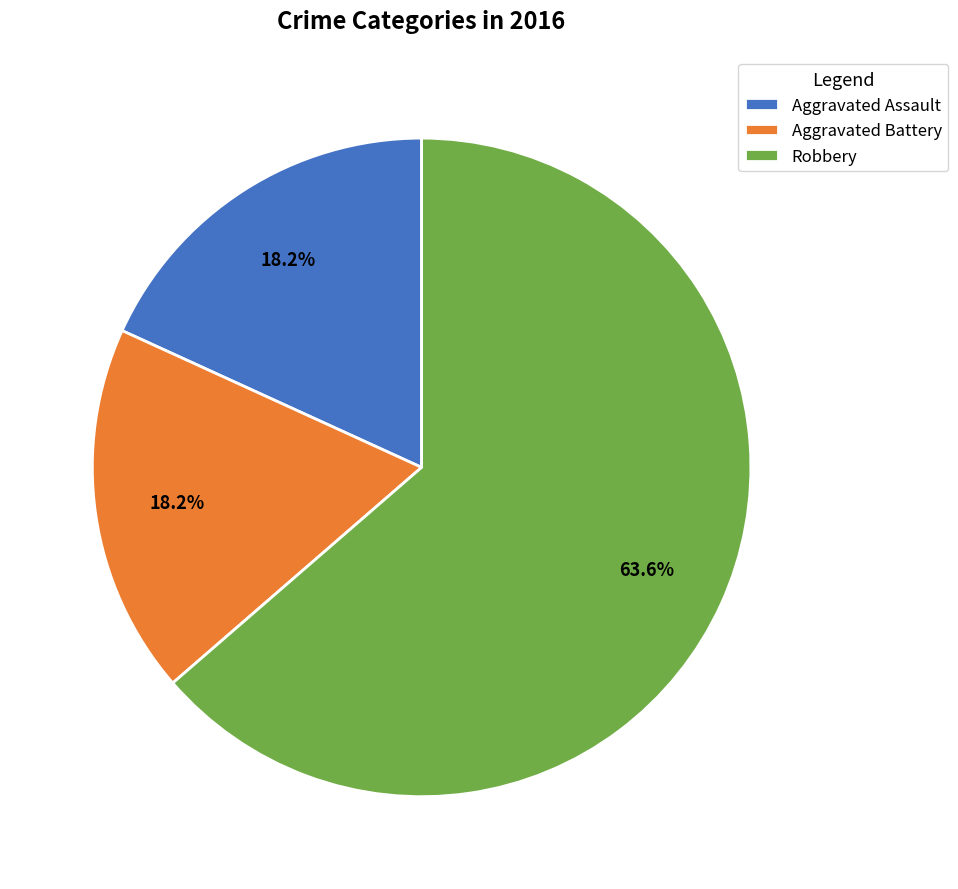

What is the total percentage of Aggravated Battery and Robbery?

81.8%